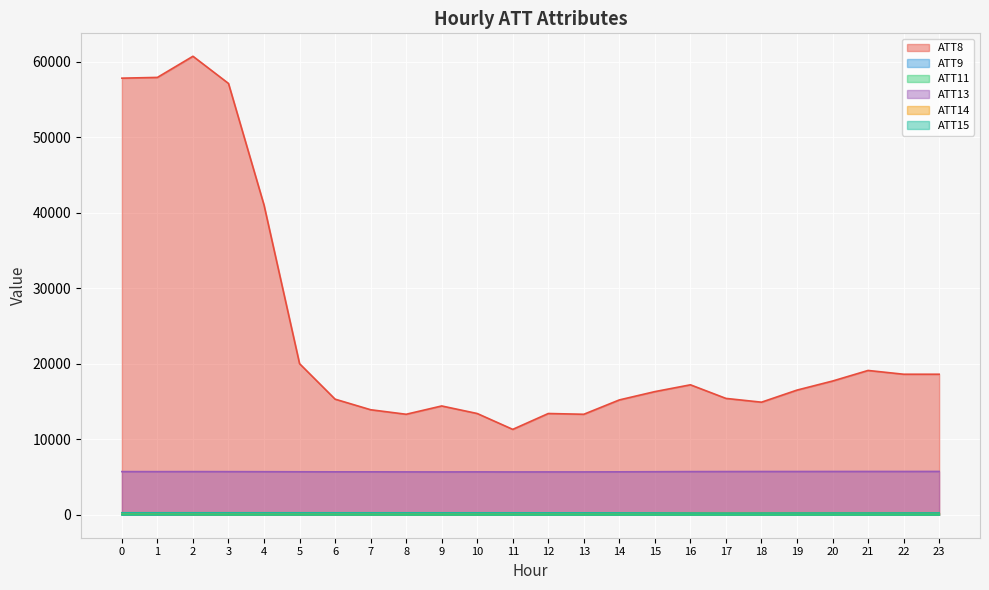

How many distinct data groups are displayed?

6